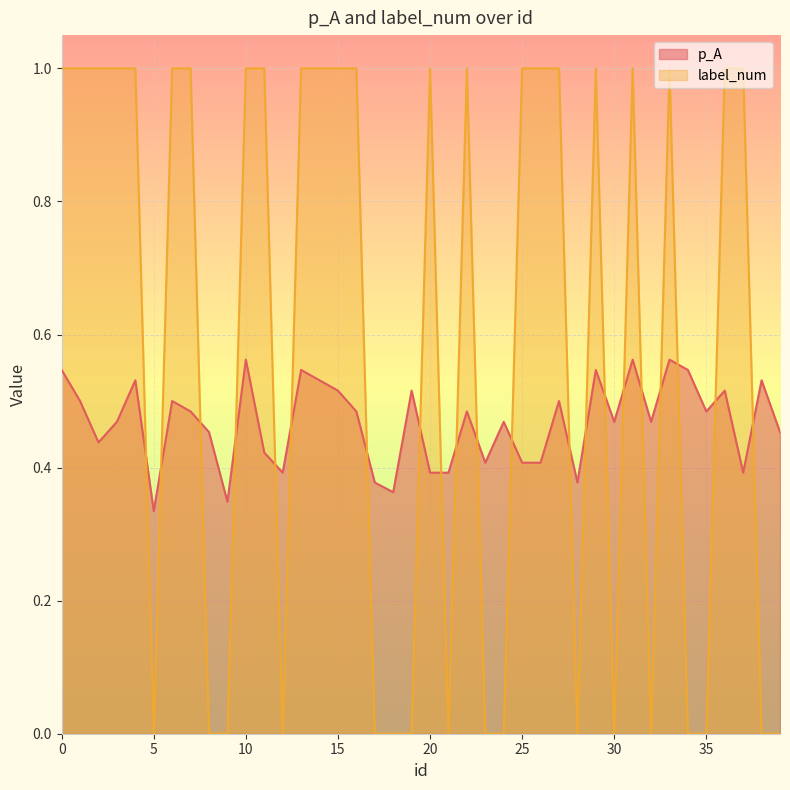

At which category is the sum across all series the highest?

10